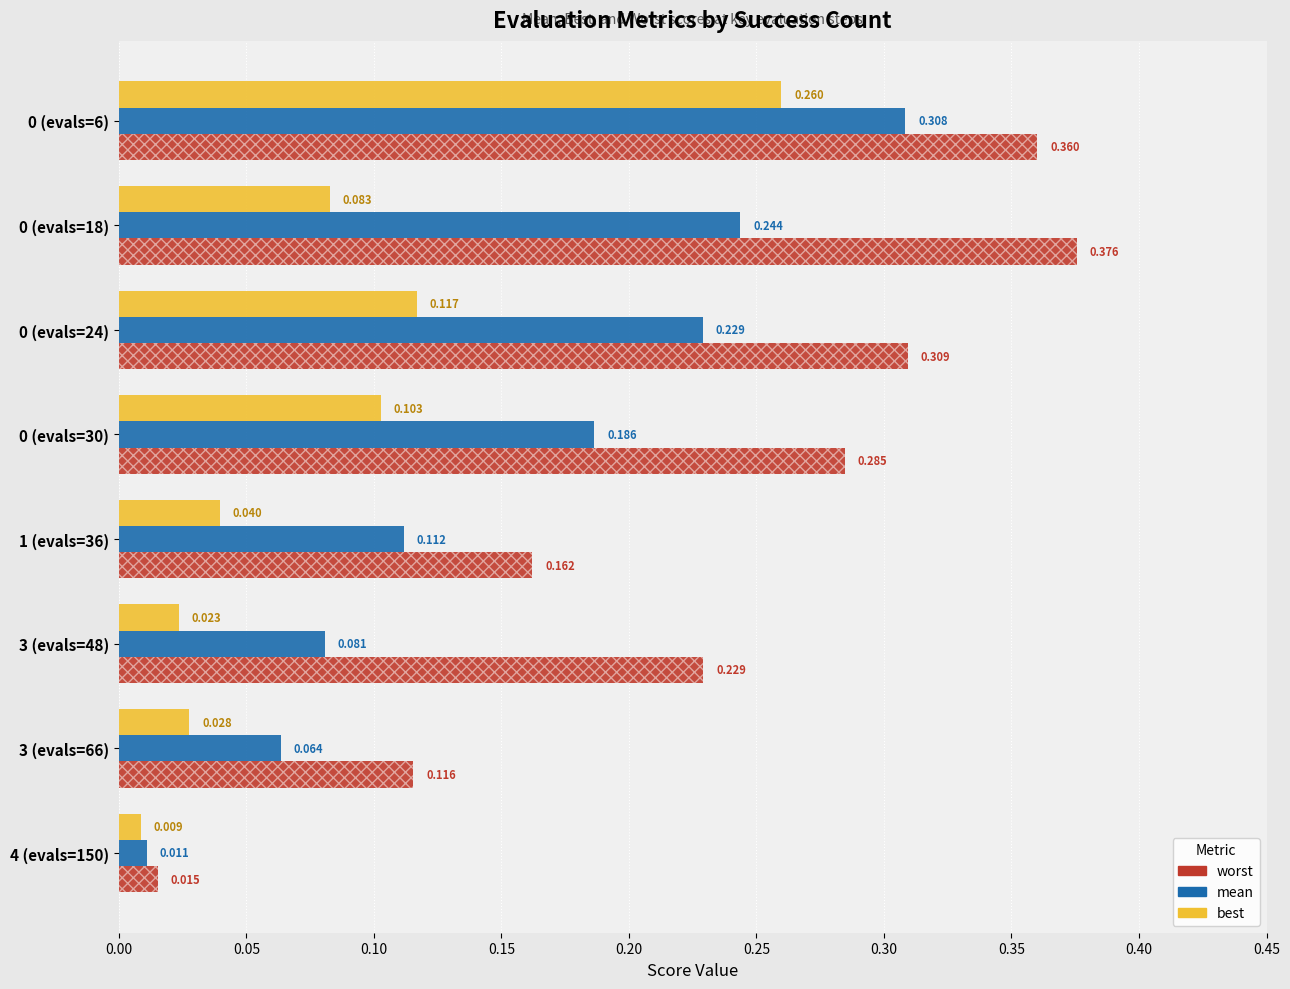

Which series has the widest spread of values?

worst